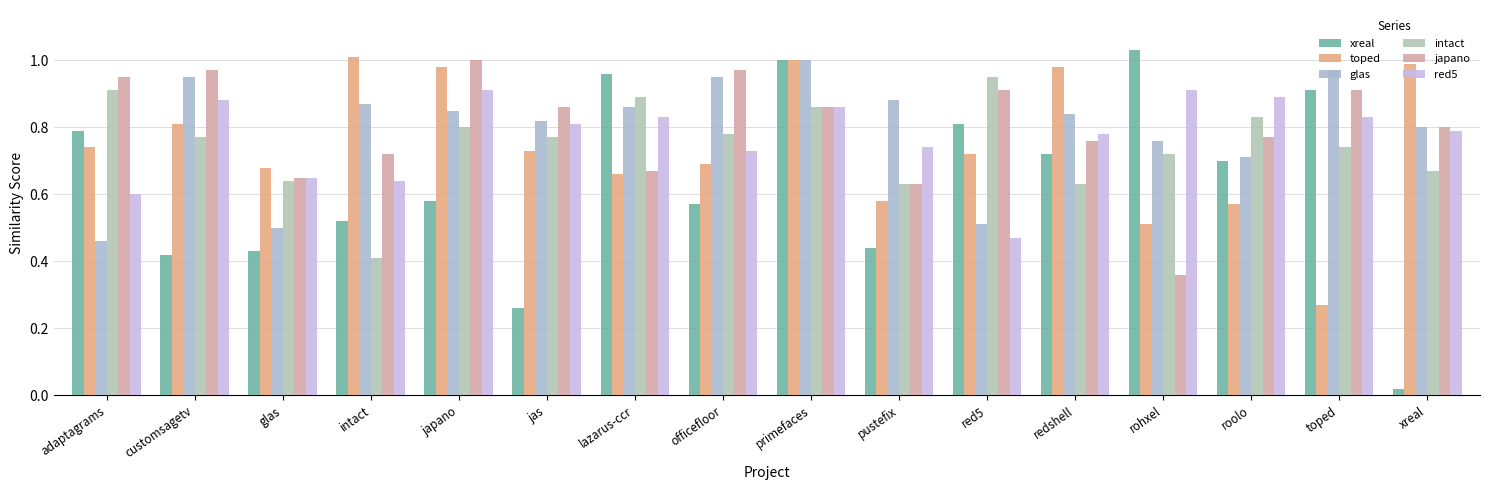

Which series has the widest spread of values?

xreal